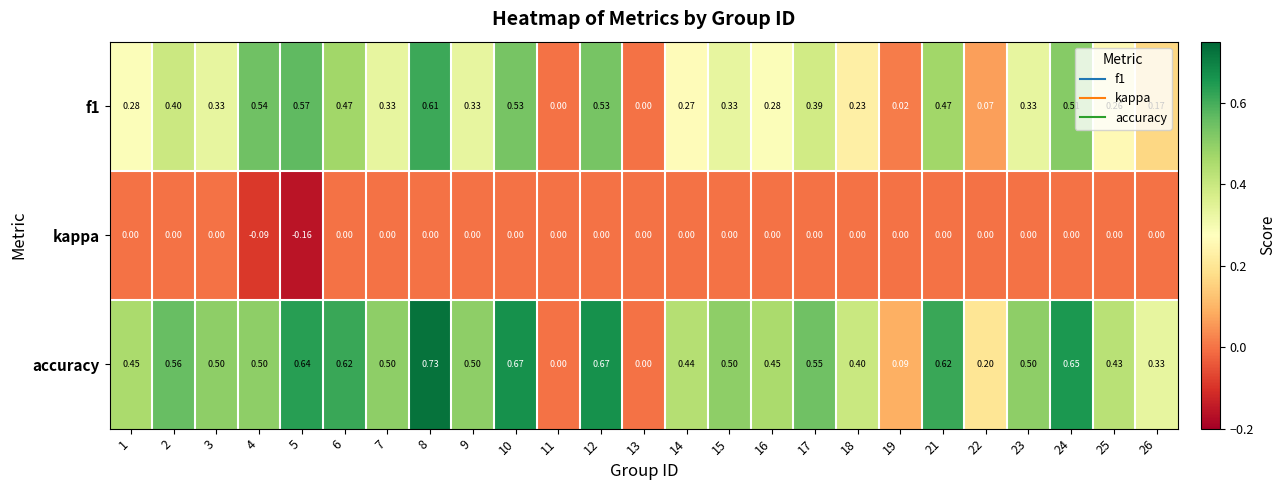

Is the value of kappa at 9 greater than the value of accuracy at 3?

No